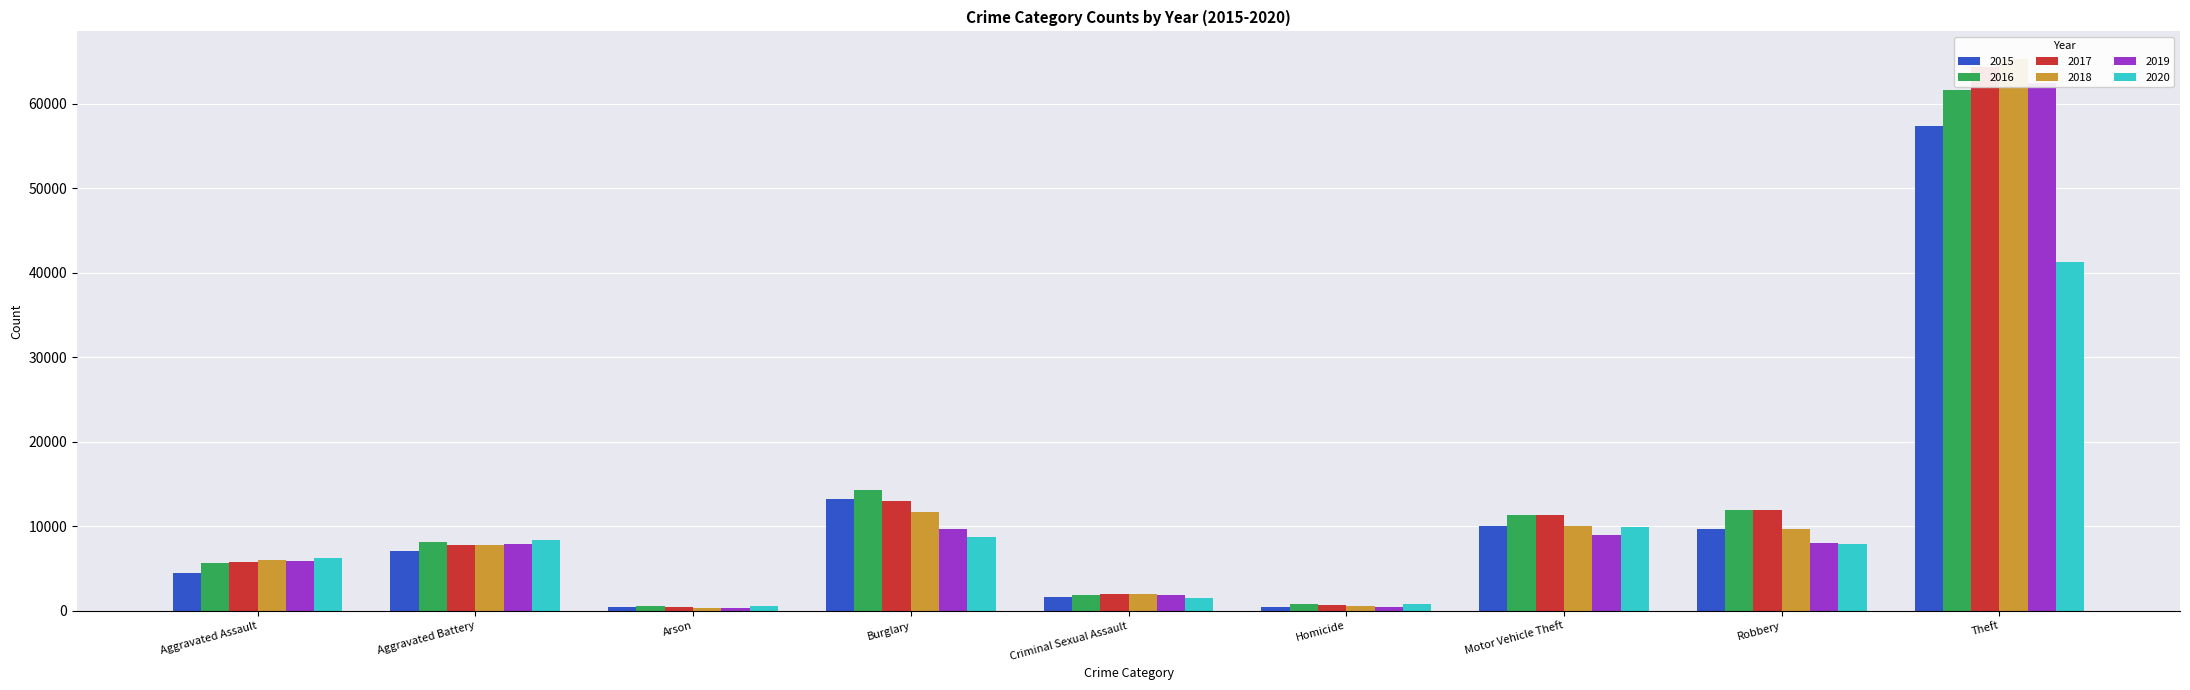

Which category has the lowest value in the 2017 series?

Arson